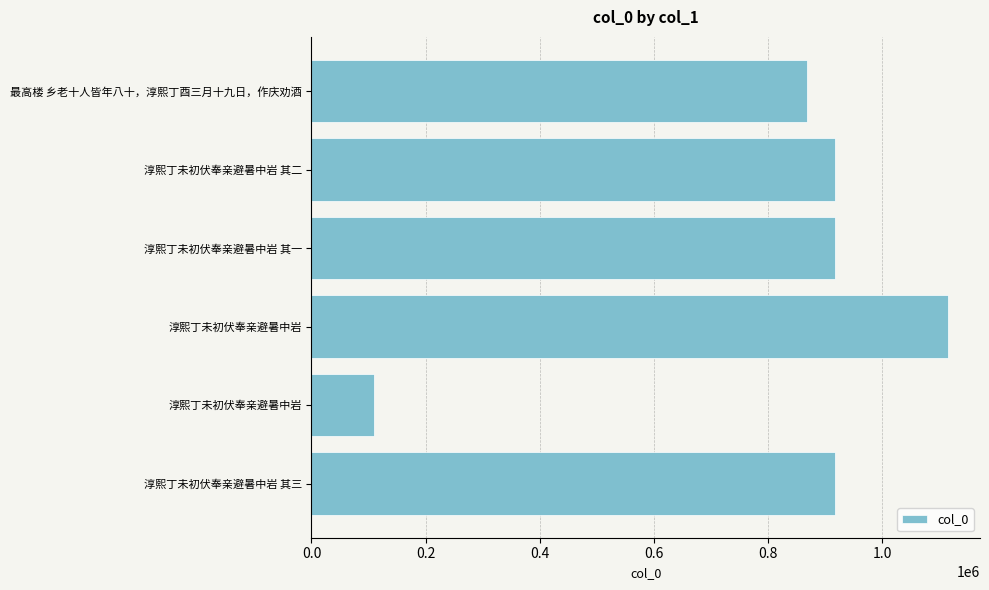

How many data points are less than 916737?

3